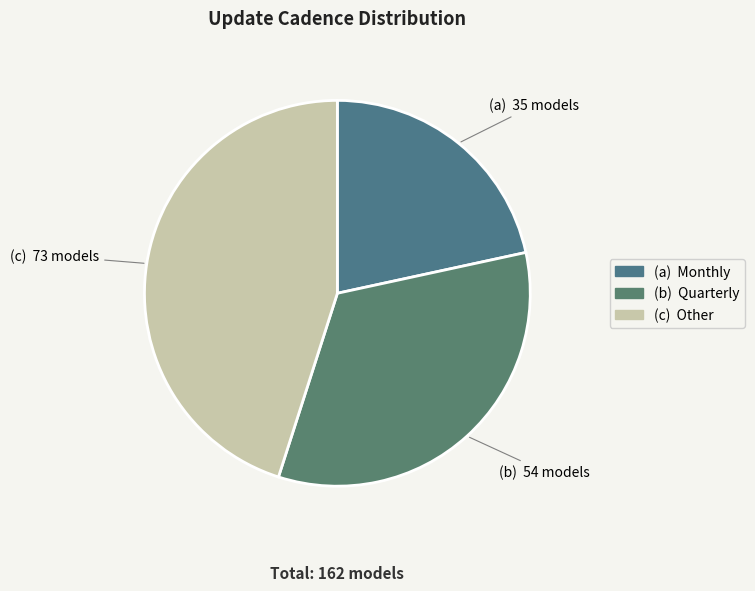

Is there any slice that represents more than half of the pie?

No